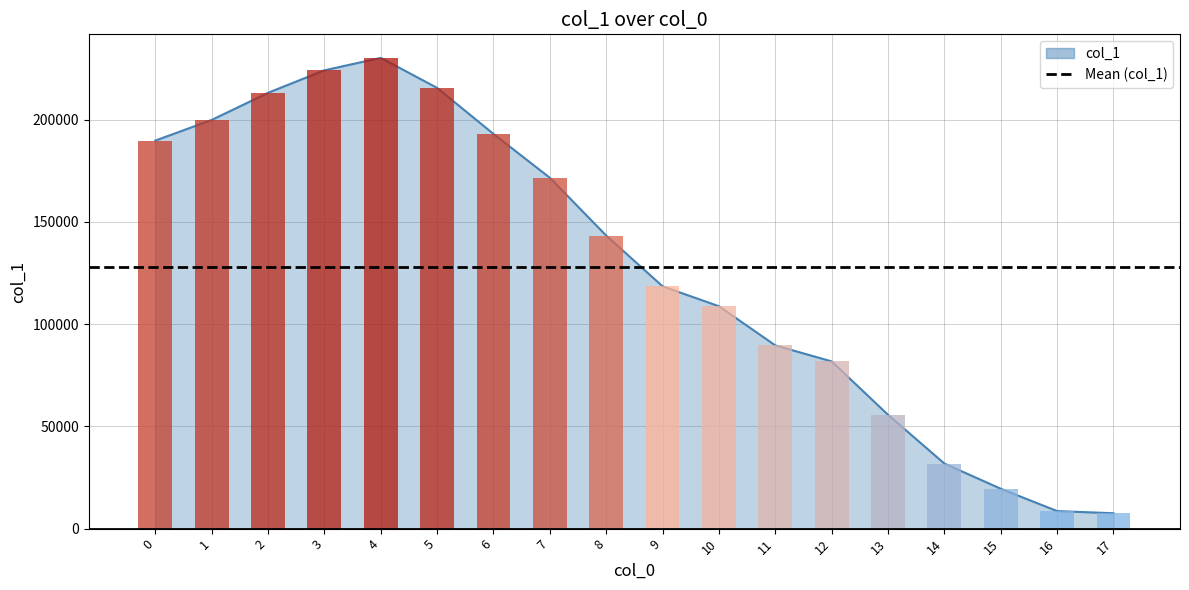

What is the change in value from 3 to 14?

-192254